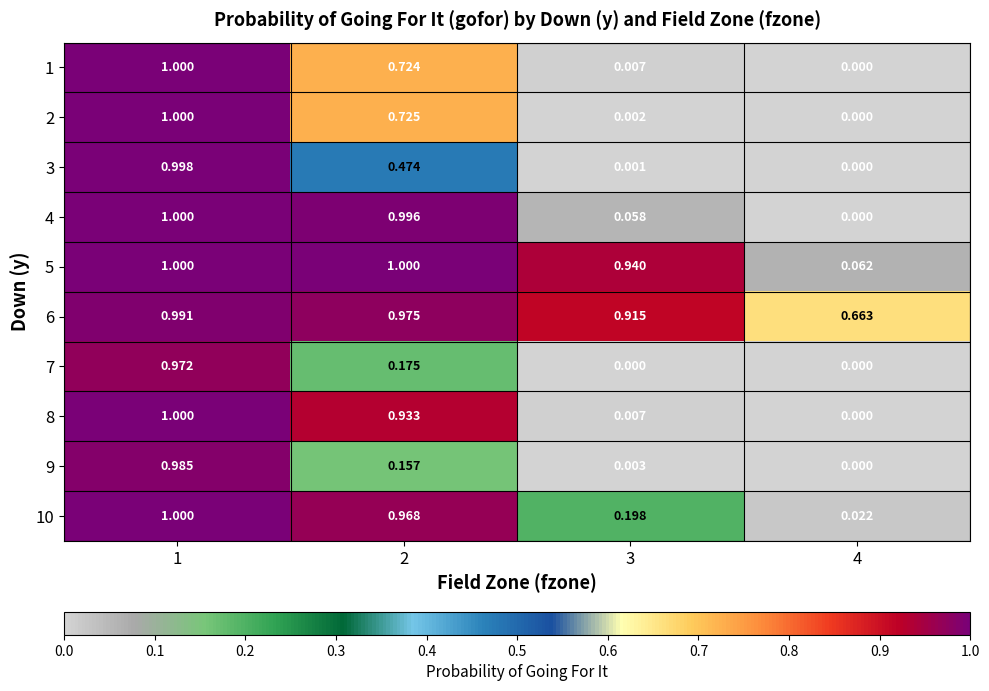

Is the value of 9 at 1 greater than the value of 3 at 2?

Yes